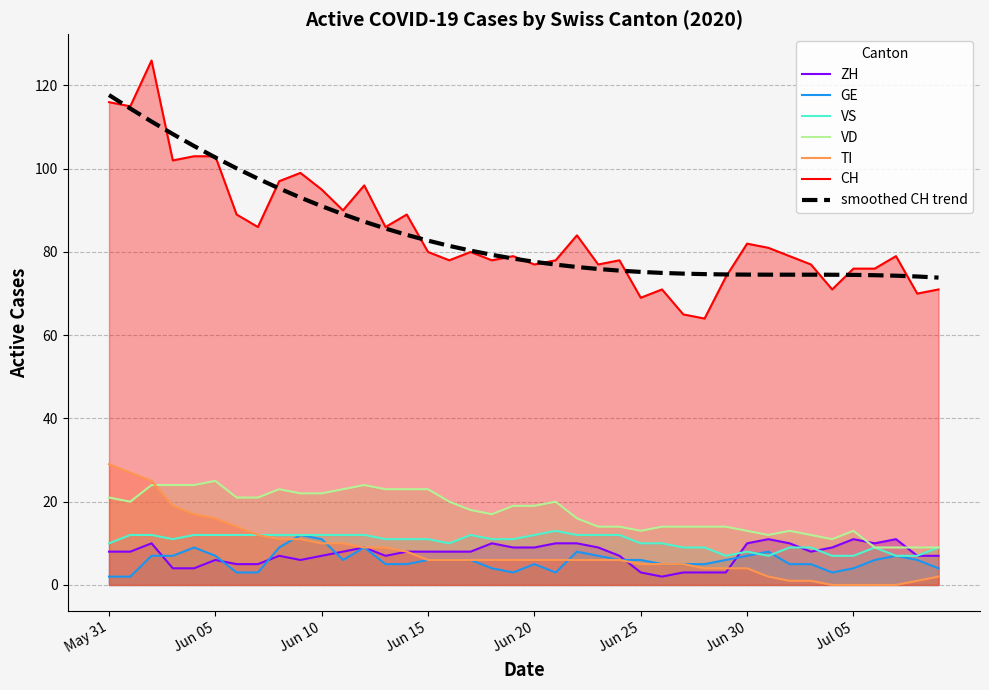

How many interior local peaks does the CH series have?

11